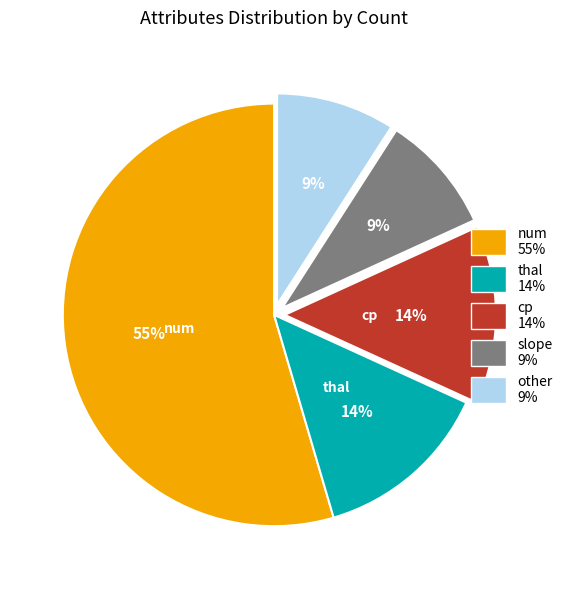

Is there any slice that represents more than half of the pie?

Yes